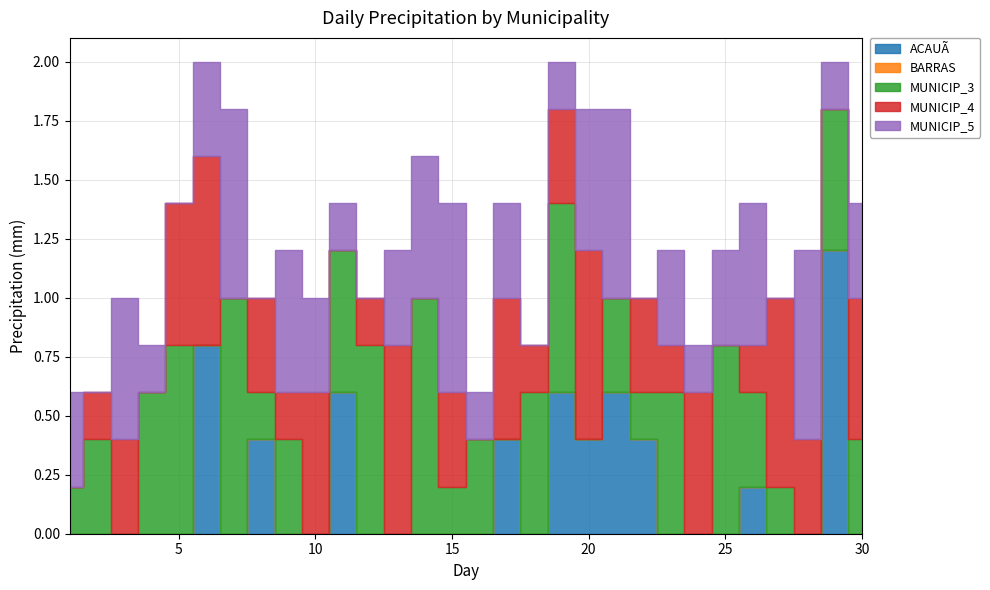

At which category does MUNICIP_3 reach its first local valley?

3